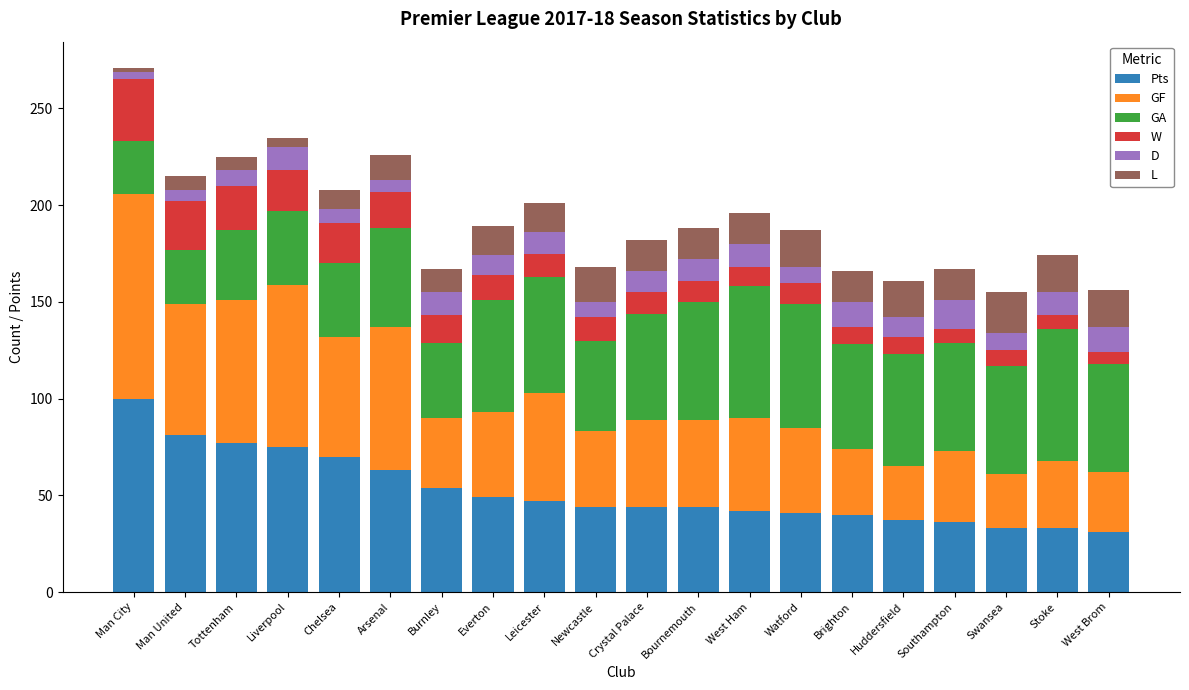

True or false: Pts has a value of 84 at Burnley.

False